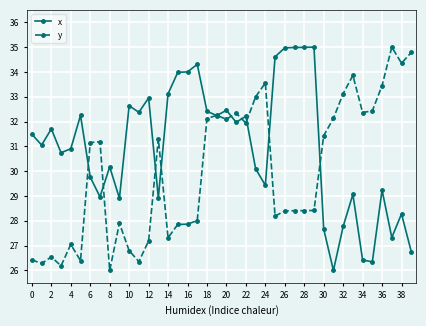

Which series has the largest total across all categories?

x